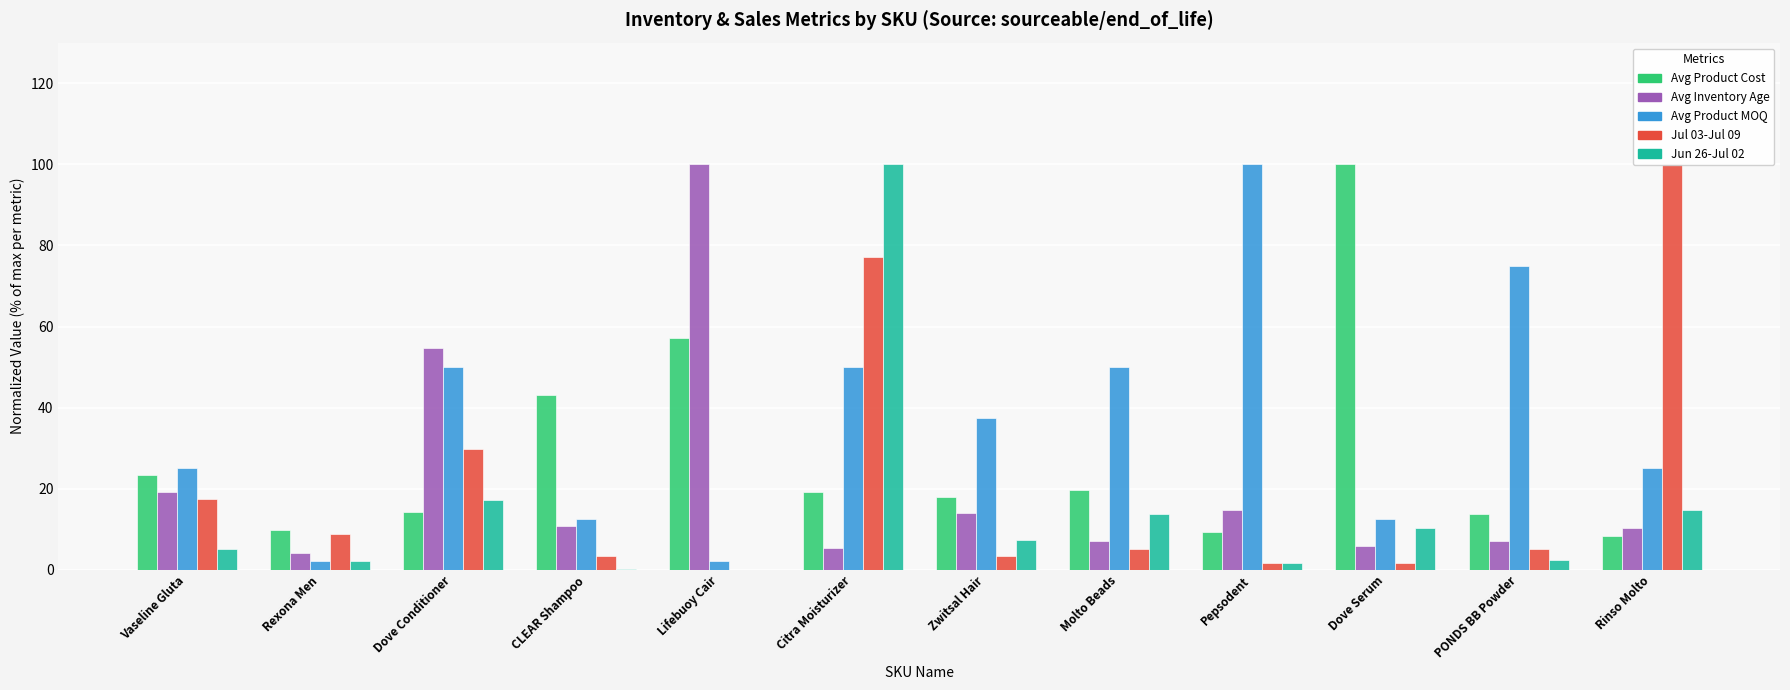

What is the label of the 12th bar from the right?

Vaseline Gluta